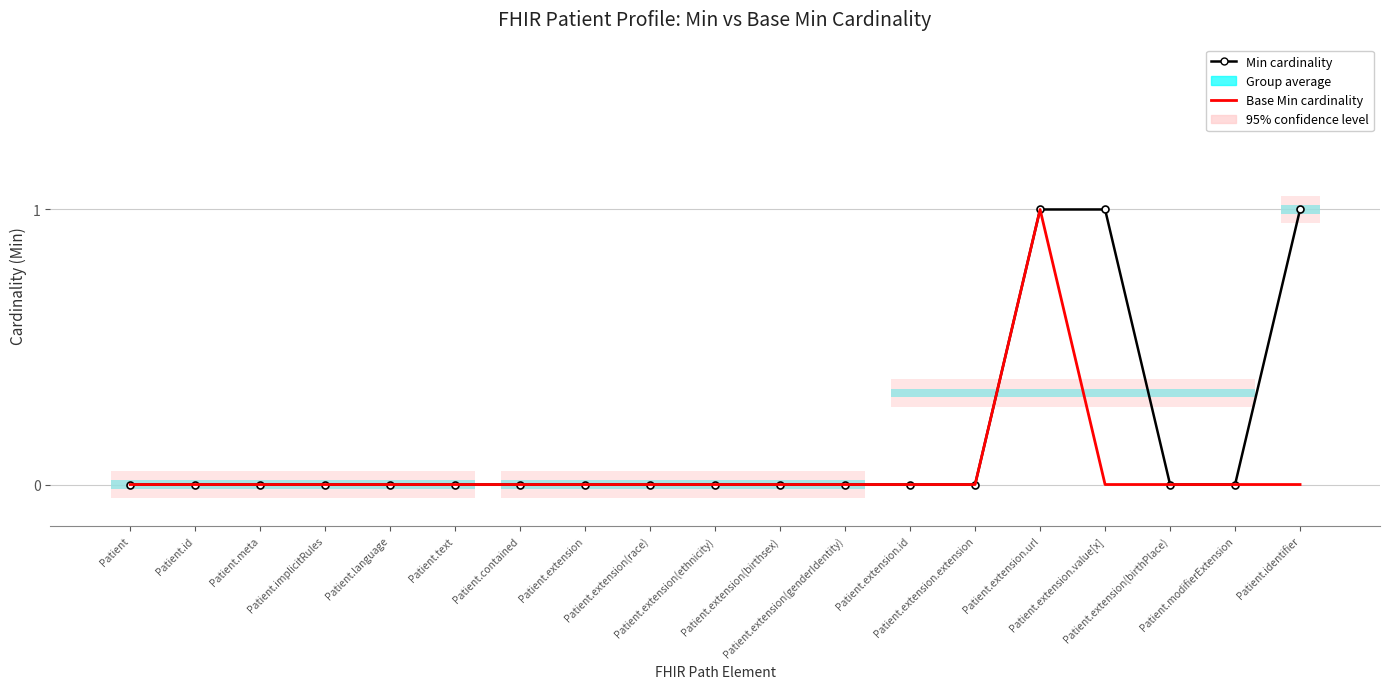

At which label does Min cardinality reach its minimum?

Patient